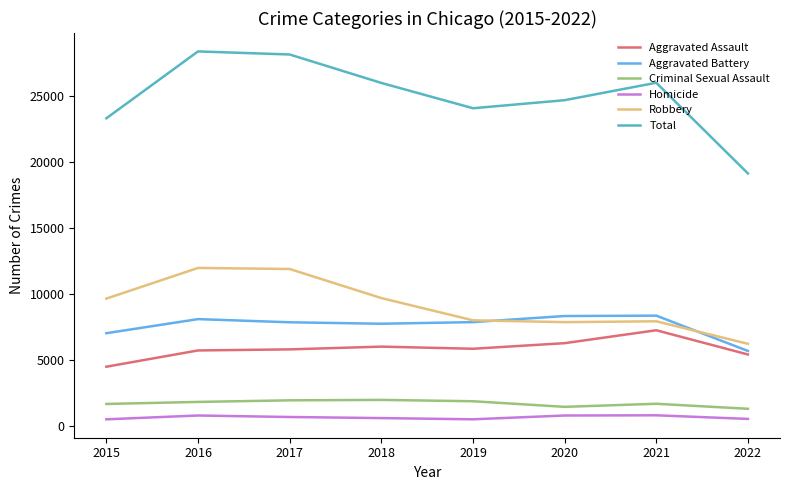

Is it true that Criminal Sexual Assault equals 1674 at 2021?

True